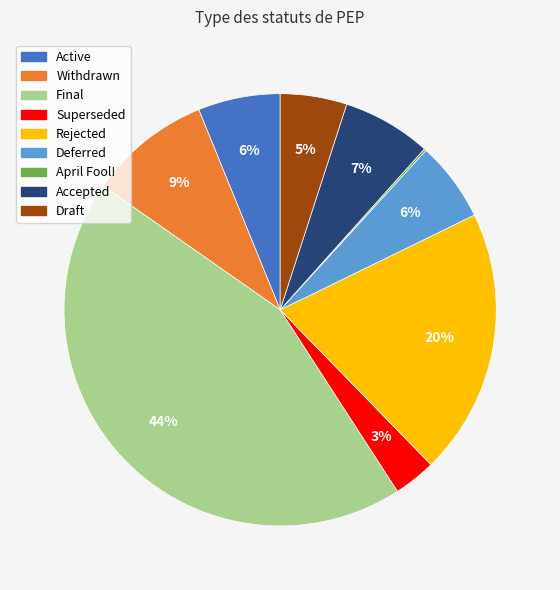

Does any single category account for the majority?

No